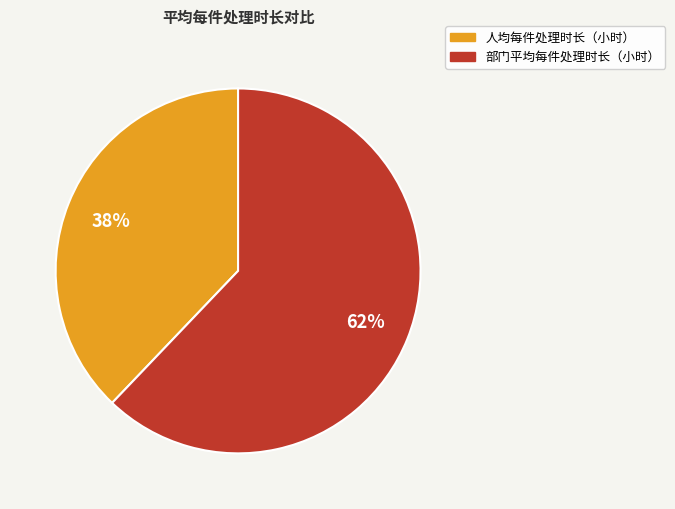

Does any single category account for the majority?

Yes